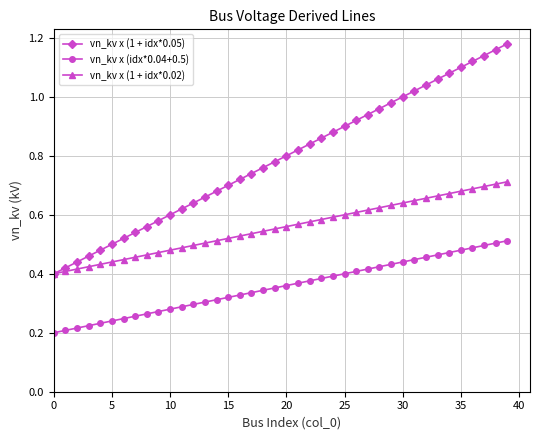

True or false: vn_kv x (idx*0.04+0.5) and vn_kv x (1 + idx*0.05) intersect in this chart.

False